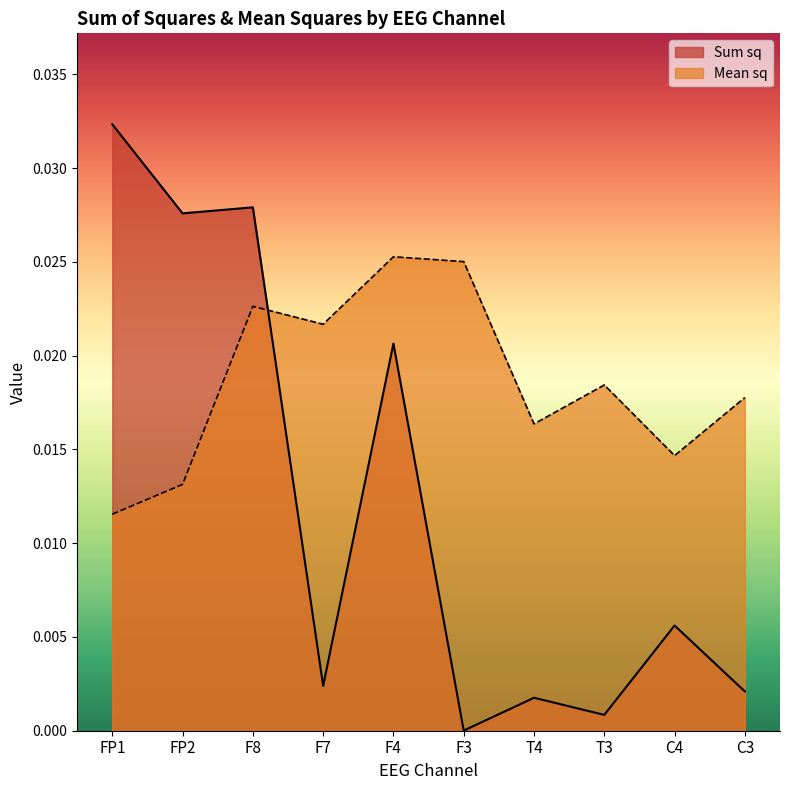

In Mean sq, how many points are lower than both neighbors (excluding endpoints)?

3